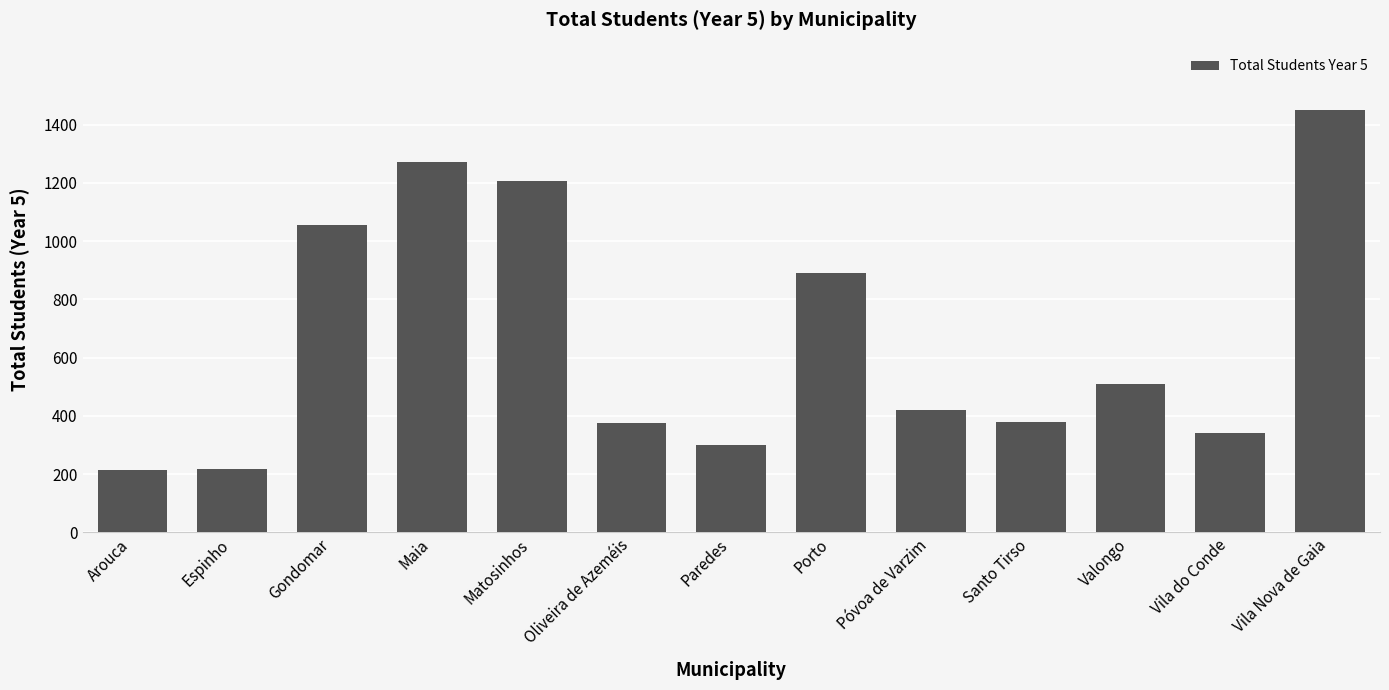

What is the difference between the values at Oliveira de Azeméis and Espinho?

156